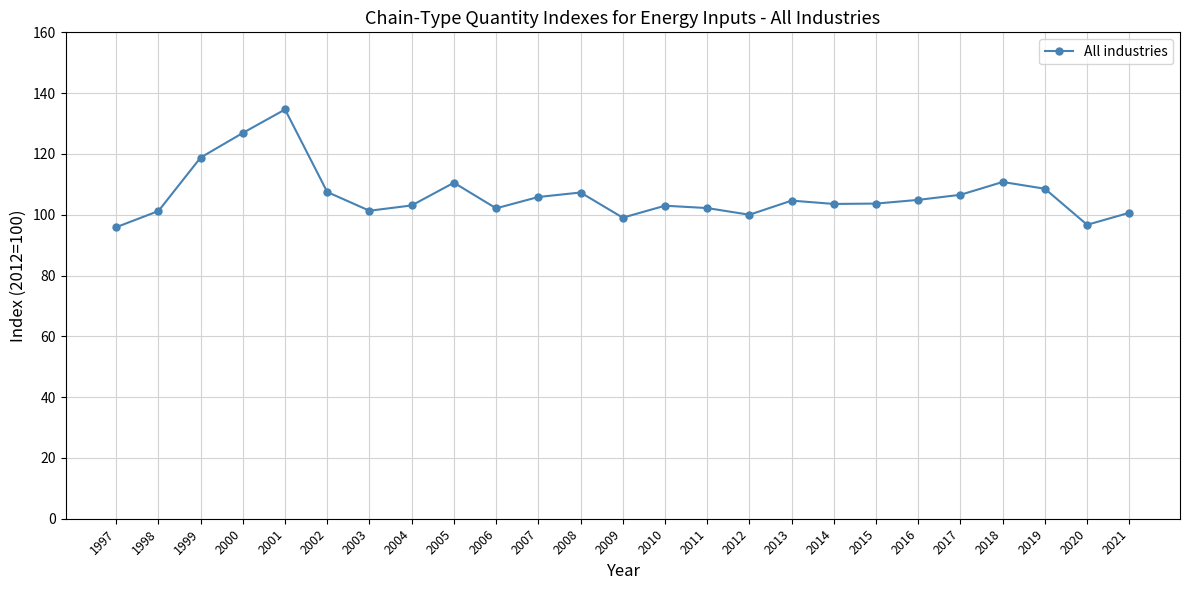

At which category does the data reach its first local peak?

2001